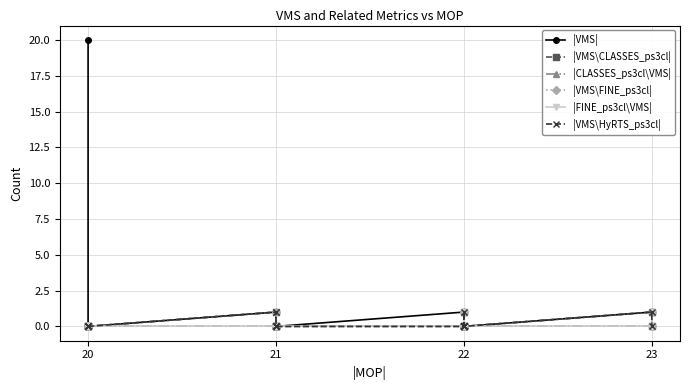

How many values in the |VMS\FINE_ps3cl| series exceed 0?

3